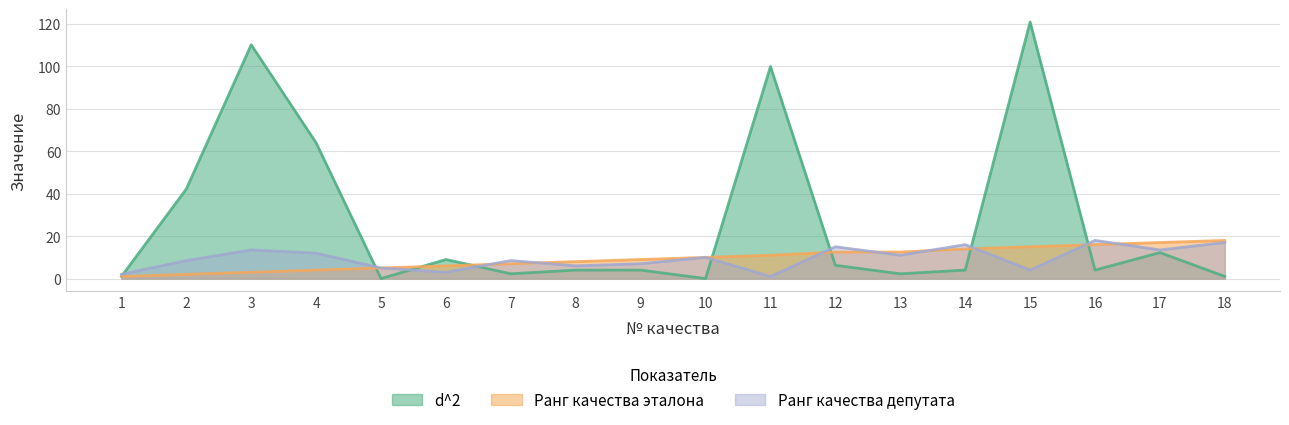

True or false: Ранг качества эталона has more than 1 interior local peaks.

False